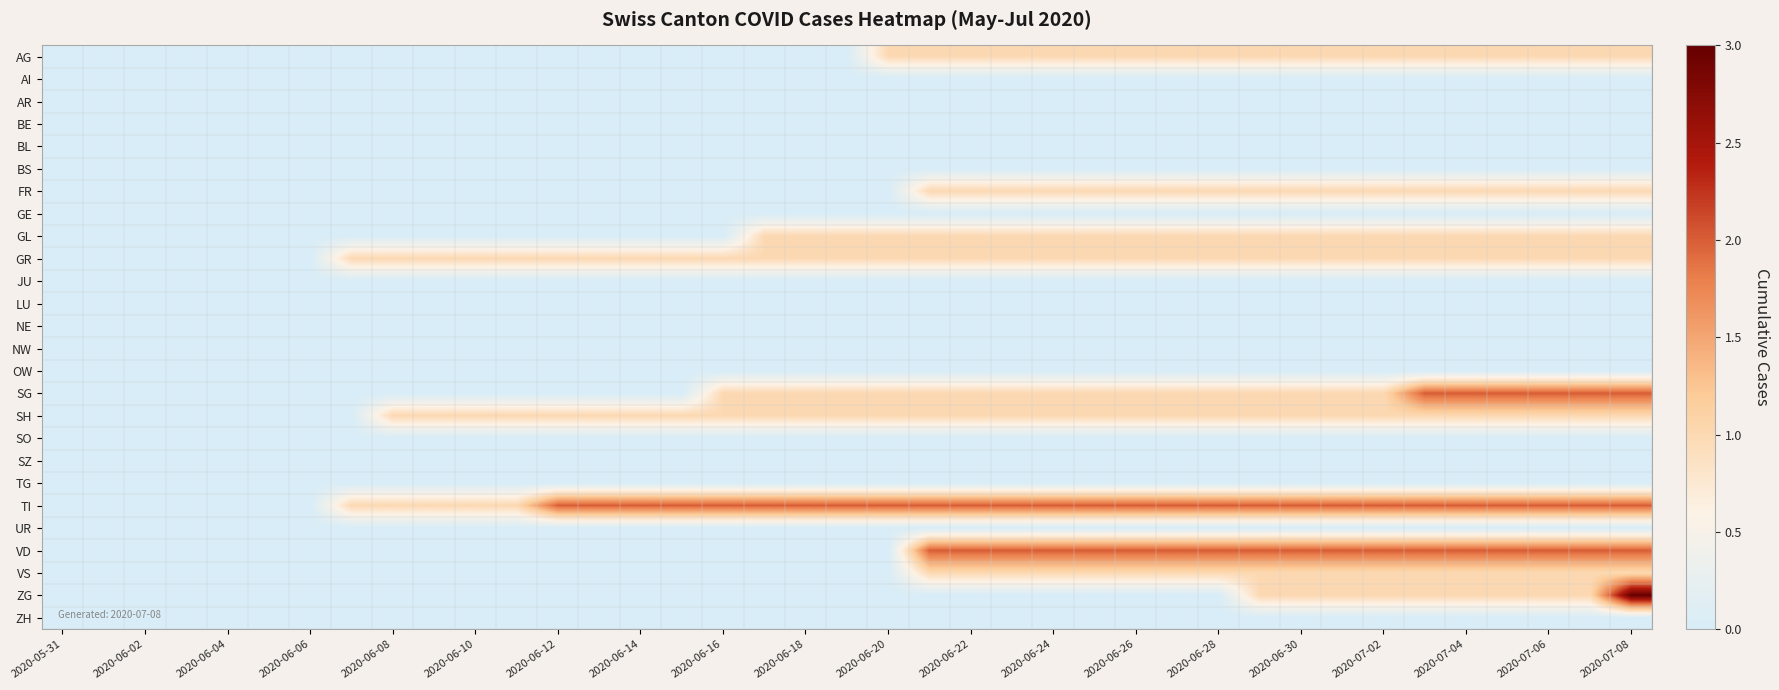

Which category has the highest value across all series?

2020-07-08